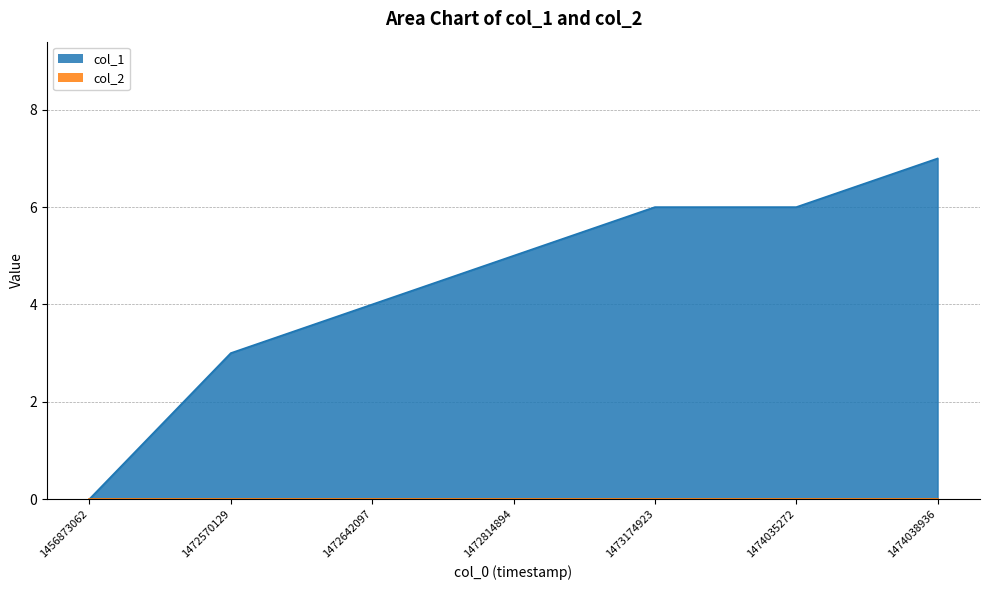

Count the number of categories in the chart.

7